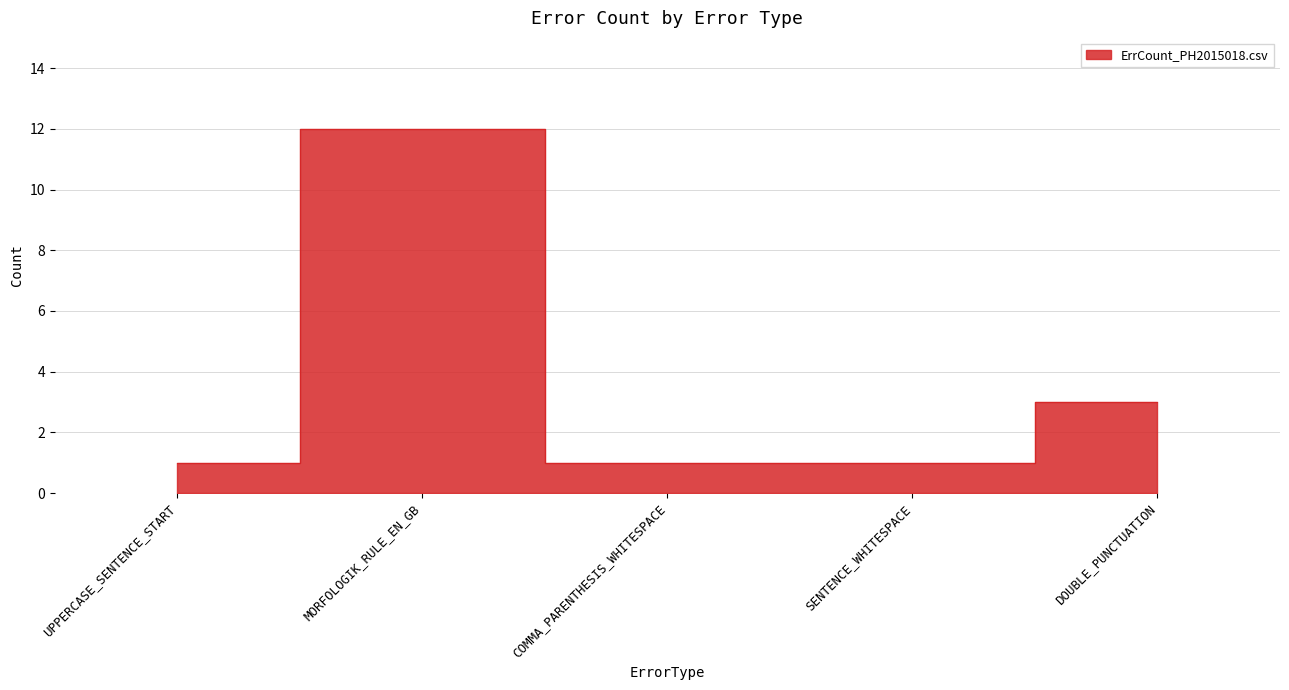

What is the smallest value displayed?

1